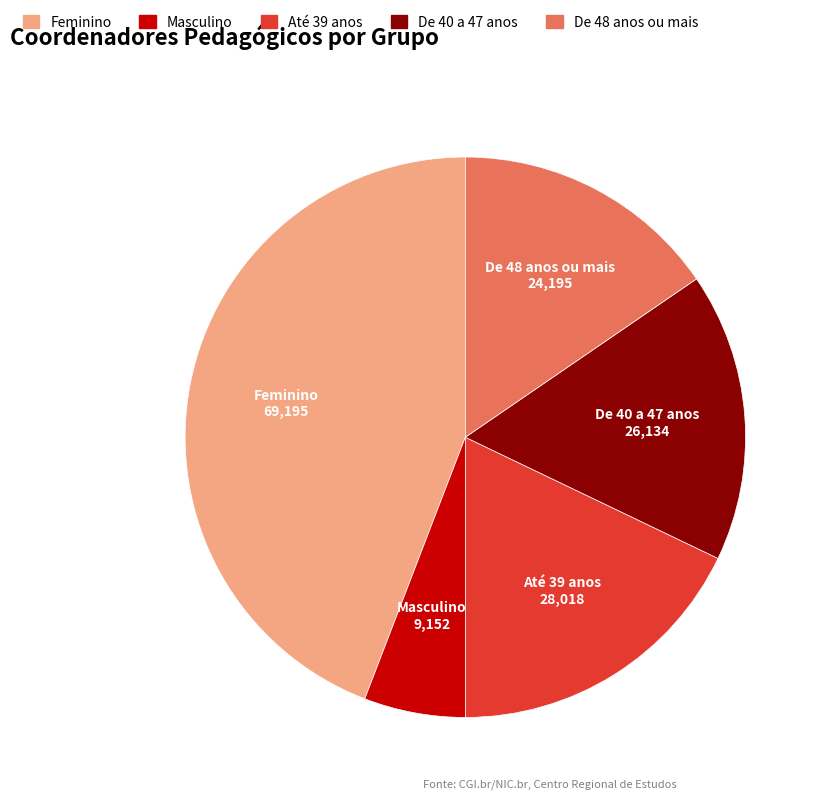

Rank the categories by value from highest to lowest.

Feminino, Até 39 anos, De 40 a 47 anos, De 48 anos ou mais, Masculino